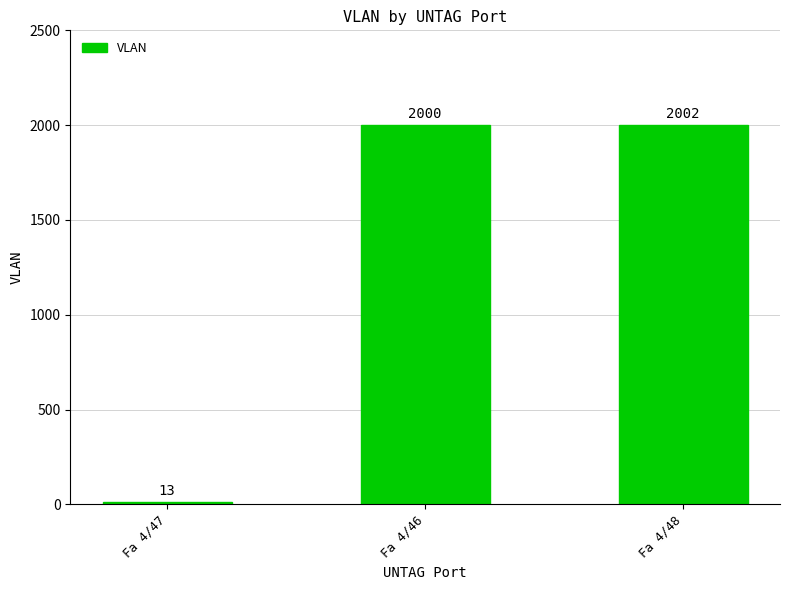

What is the approximate value at Fa 4/48?

2002